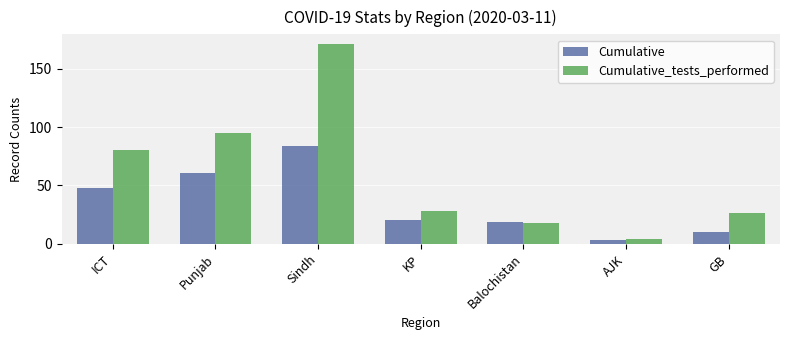

How many data points in Cumulative are less than 20?

3